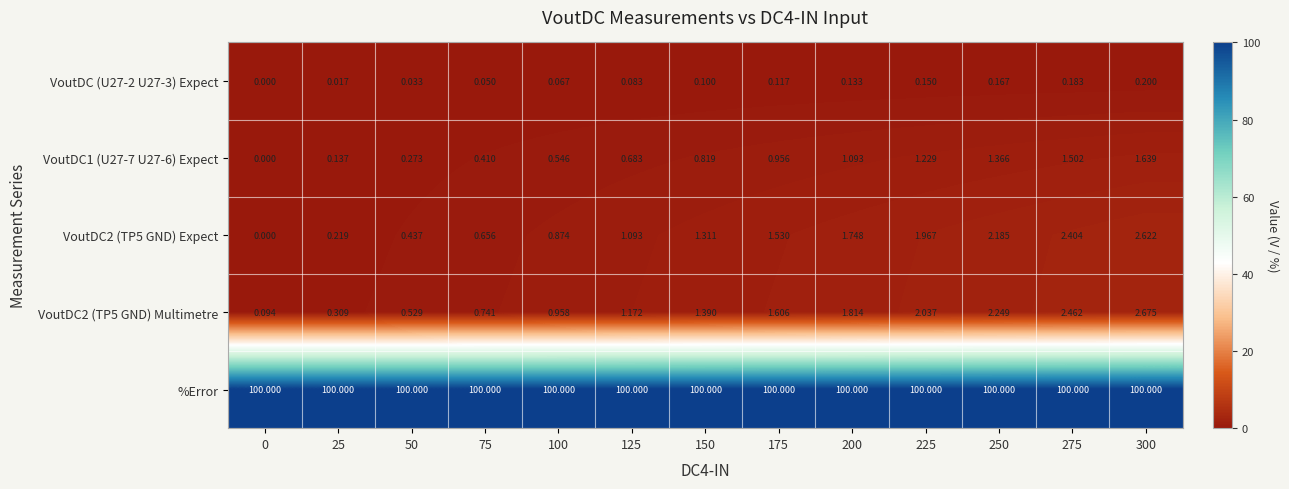

Which series has the largest total across all categories?

%Error